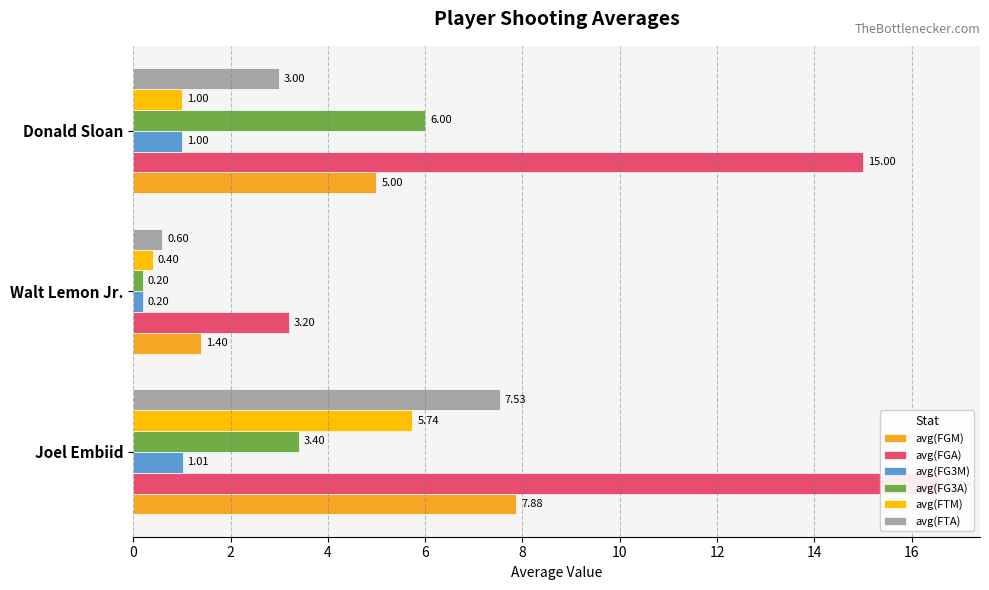

Which series has the largest total across all categories?

avg(FGA)